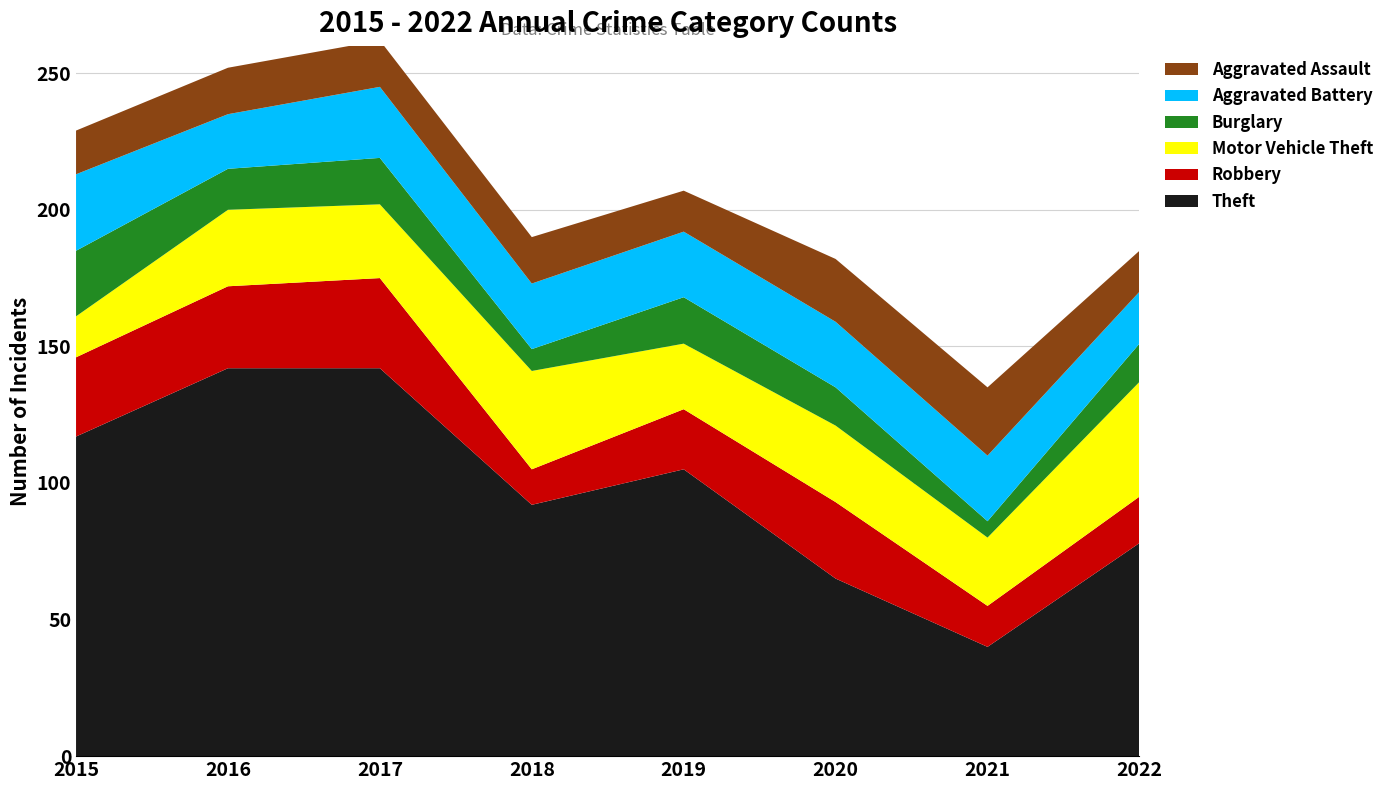

Reading left to right, extract all data points from this chart.

Theft: 2015=117	2016=142	2017=142	2018=92	2019=105	2020=65	2021=40	2022=78
Robbery: 2015=29	2016=30	2017=33	2018=13	2019=22	2020=28	2021=15	2022=17
Motor Vehicle Theft: 2015=15	2016=28	2017=27	2018=36	2019=24	2020=28	2021=25	2022=42
Burglary: 2015=24	2016=15	2017=17	2018=8	2019=17	2020=14	2021=6	2022=14
Aggravated Battery: 2015=28	2016=20	2017=26	2018=24	2019=24	2020=24	2021=24	2022=19
Aggravated Assault: 2015=16	2016=17	2017=17	2018=17	2019=15	2020=23	2021=25	2022=15